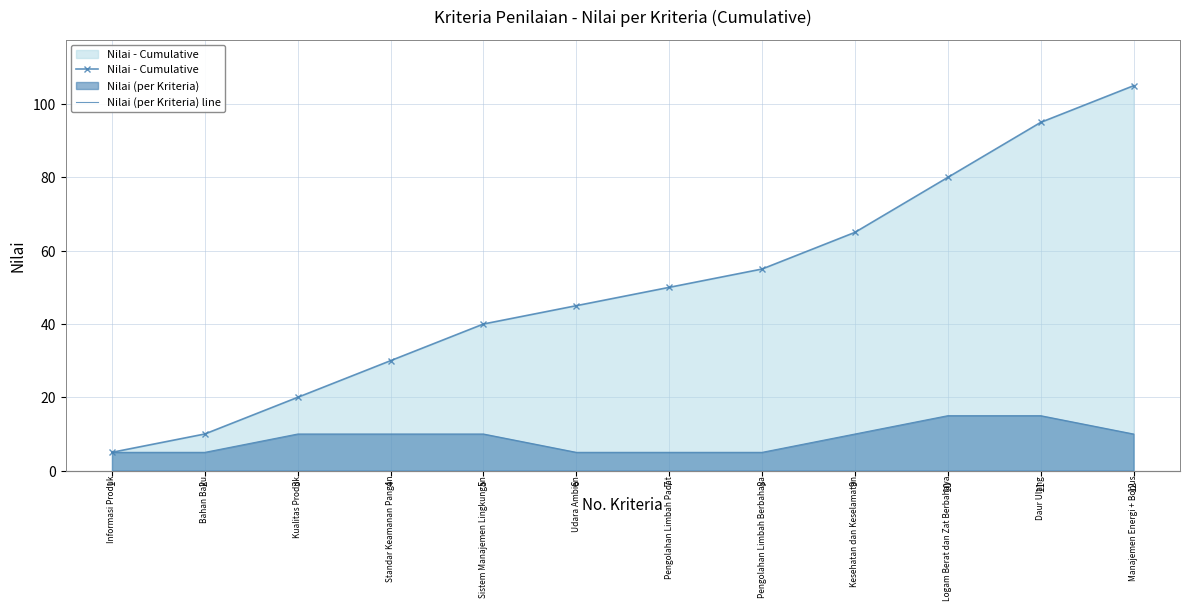

True or false: Nilai (per Kriteria) line has more than 2 points higher than both neighbors.

False